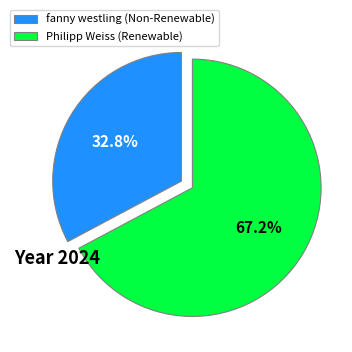

What is the ratio of the value at fanny westling (Non-Renewable) to the value at Philipp Weiss (Renewable)?

0.5